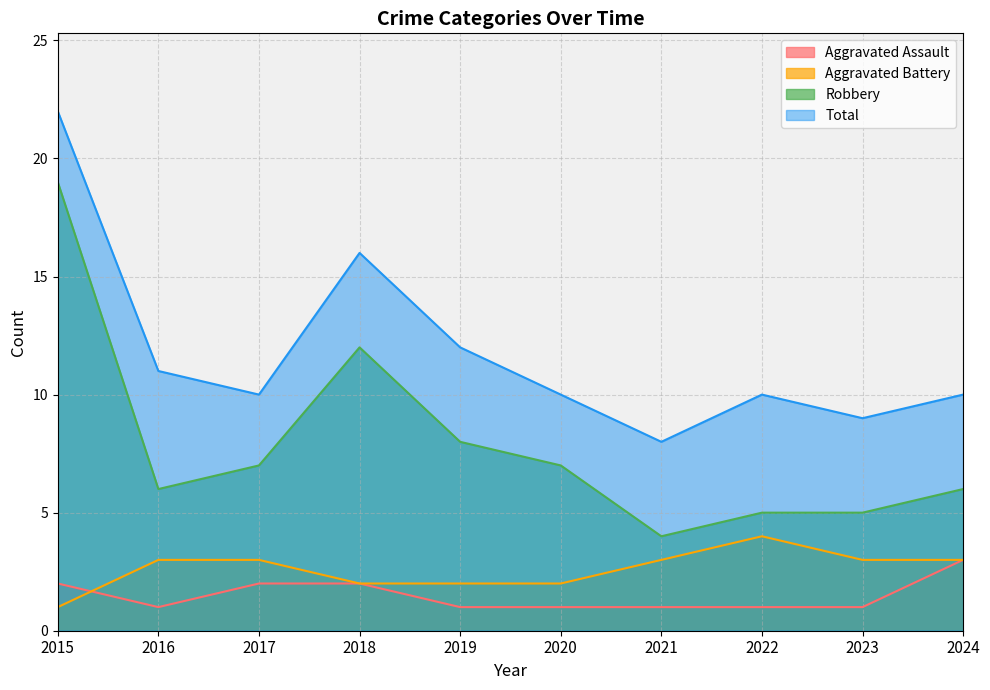

Which category has the highest value in the Aggravated Battery series?

2022